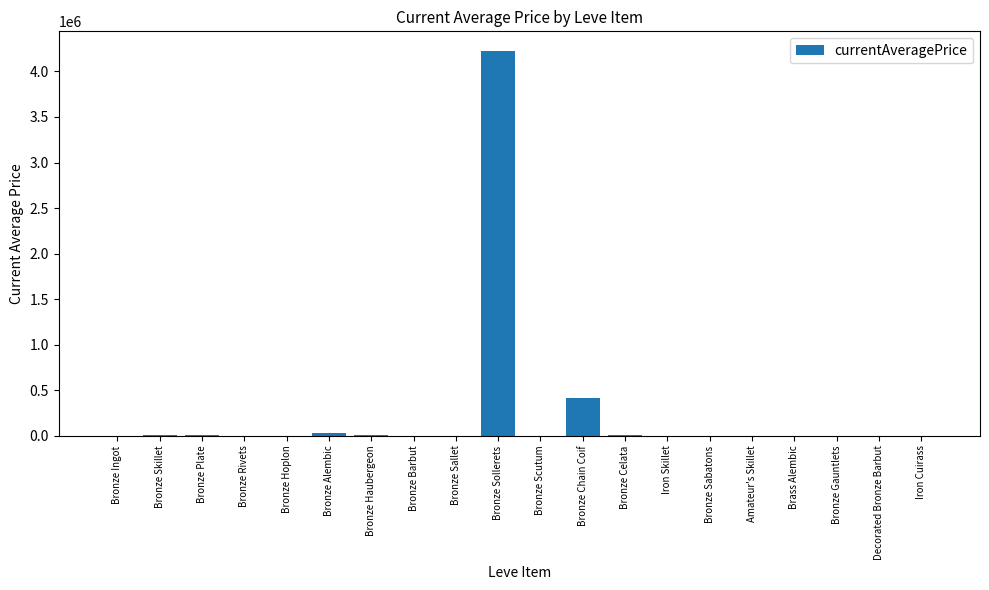

Is it true that the value at Bronze Sallet is 2668819.1?

False